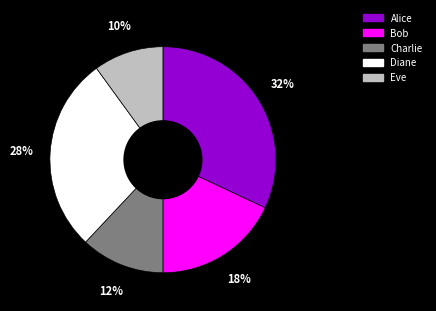

True or false: Charlie accounts for 12% of the total.

True